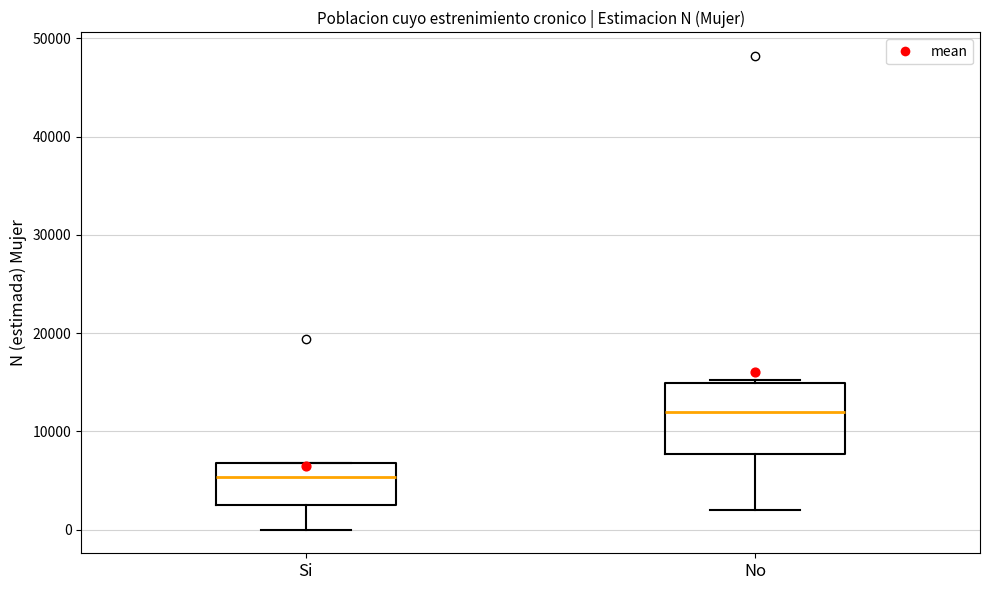

Which box is the tallest, from its lower edge to its upper edge?

No